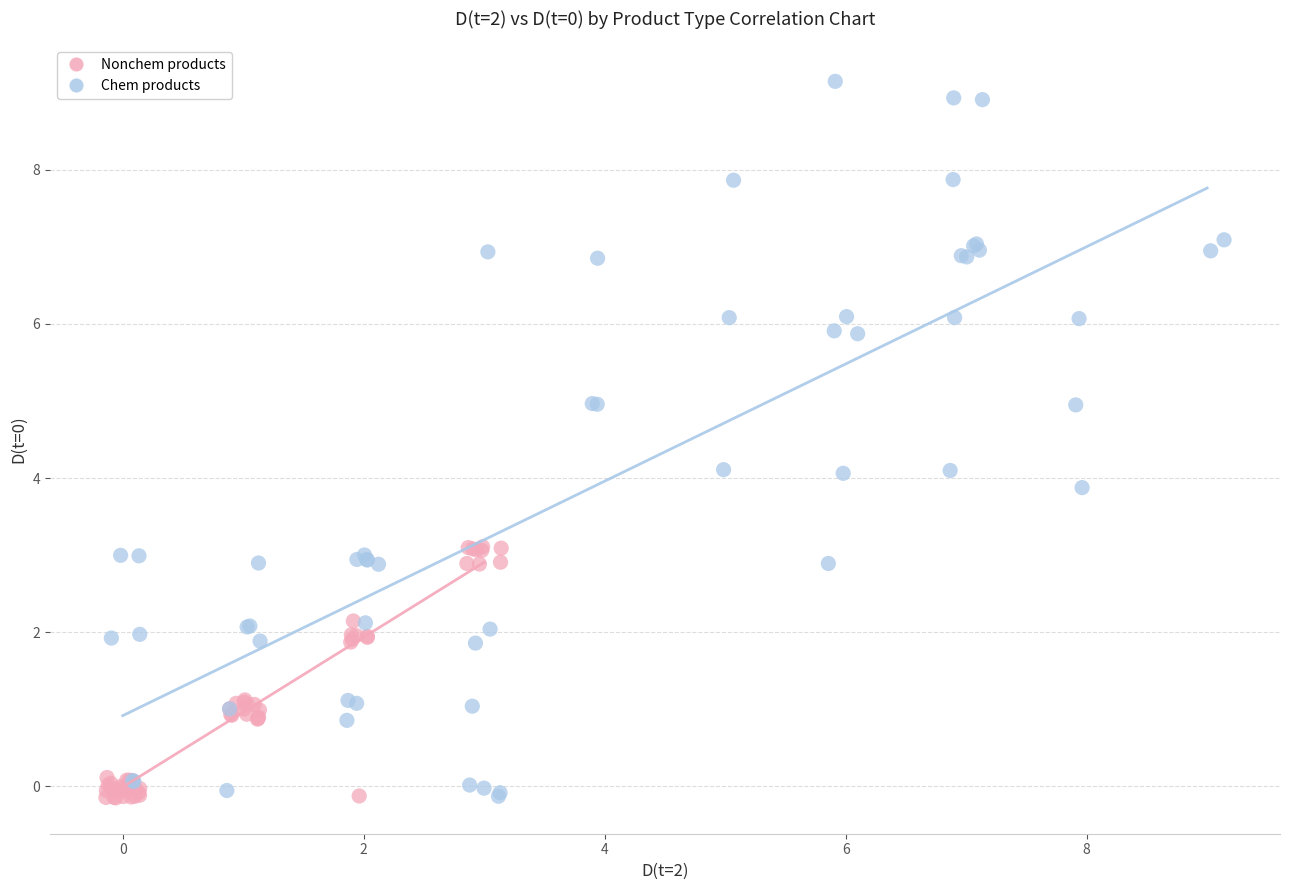

What are all the series names shown in the legend?

Nonchem products, Chem products